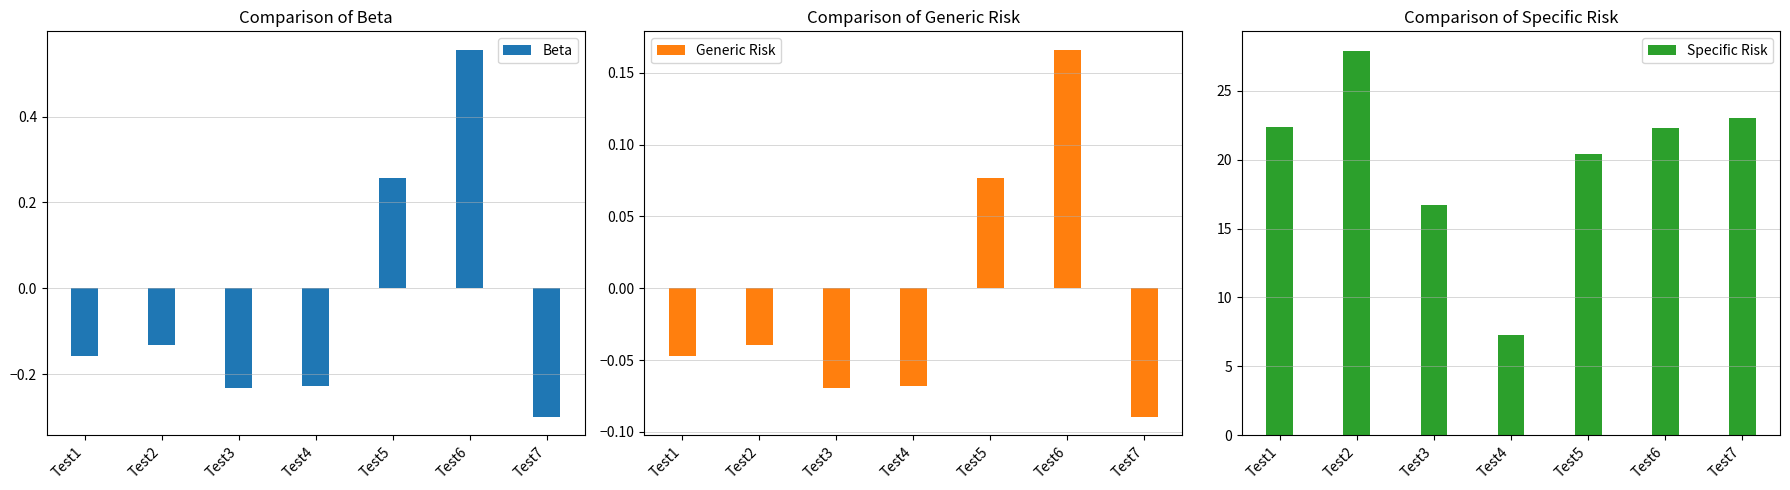

Are the bars horizontal?

No